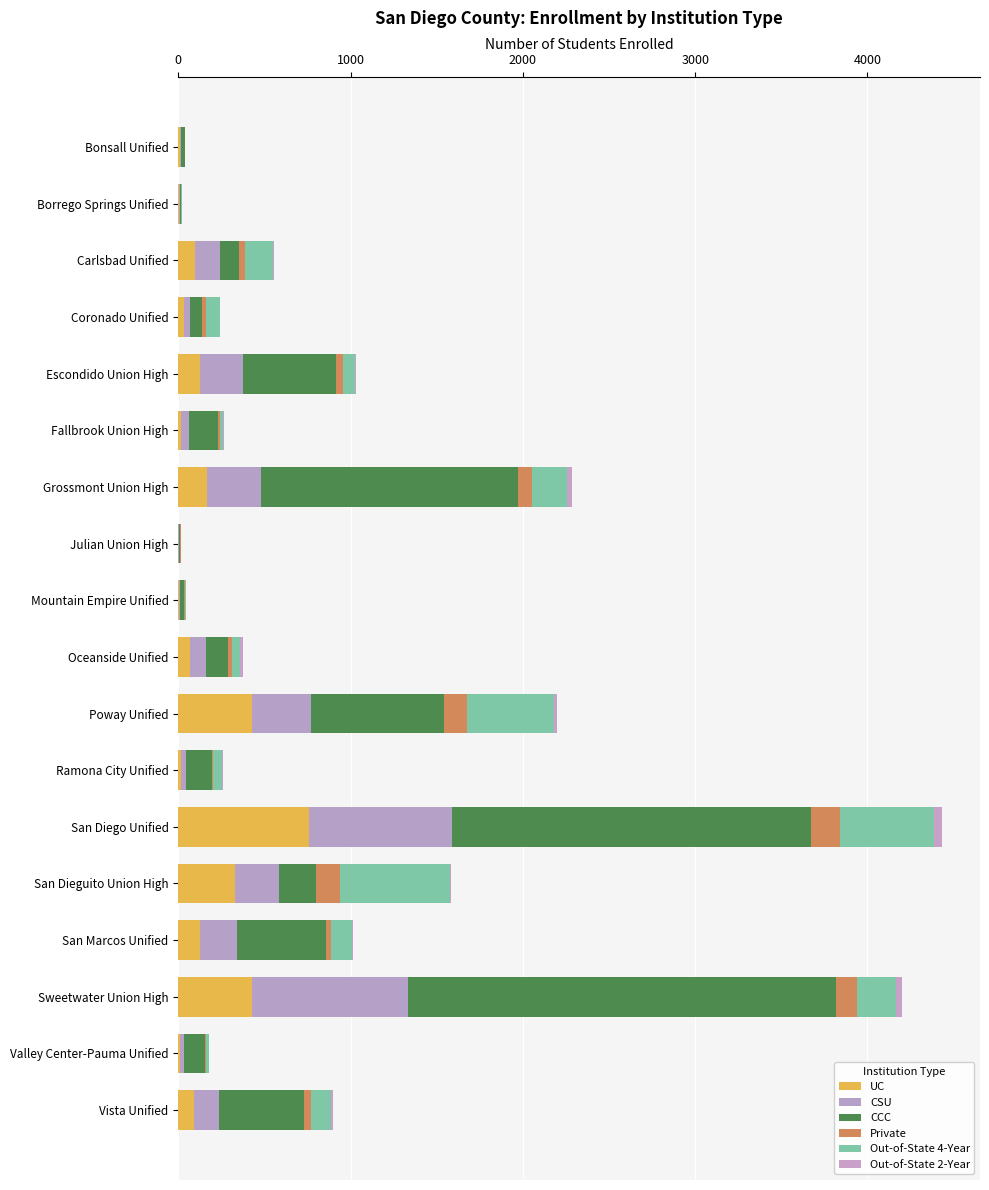

Which series has the largest total across all categories?

CCC